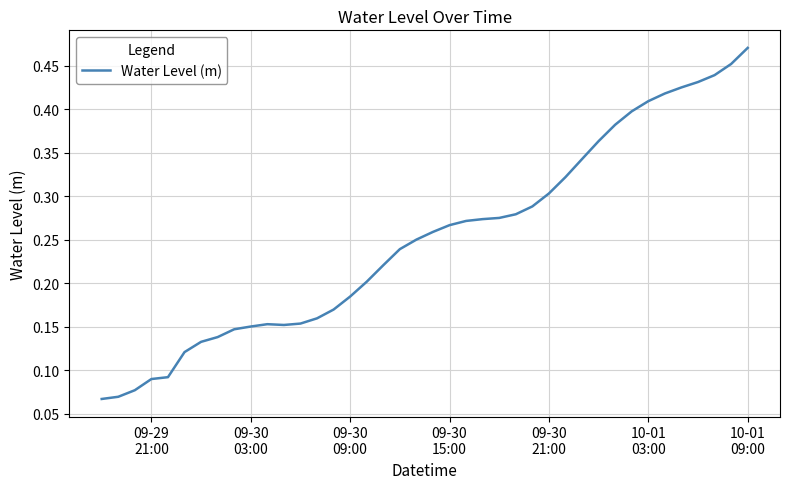

Reading left to right, extract all data points from this chart.

0.1	0.1	0.1	0.1	0.1	0.1	0.1	0.1	0.1	0.2	0.2	0.2	0.2	0.2	0.2	0.2	0.2	0.2	0.2	0.3	0.3	0.3	0.3	0.3	0.3	0.3	0.3	0.3	0.3	0.3	0.4	0.4	0.4	0.4	0.4	0.4	0.4	0.4	0.5	0.5